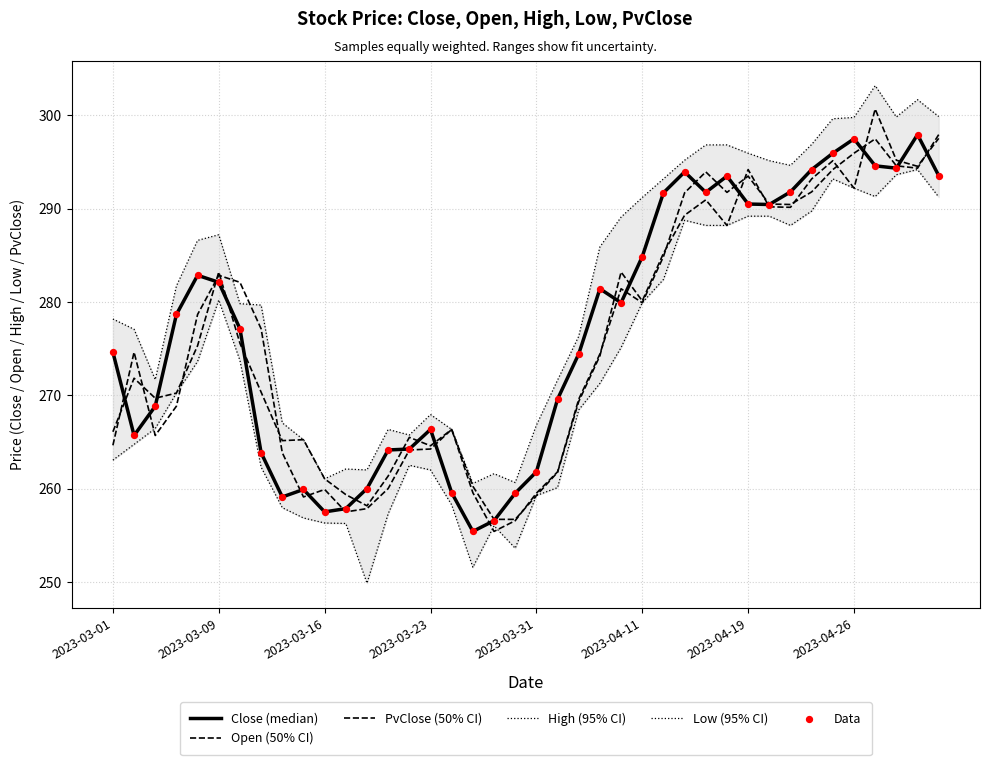

What is the total value across all series at 39?

1773.6